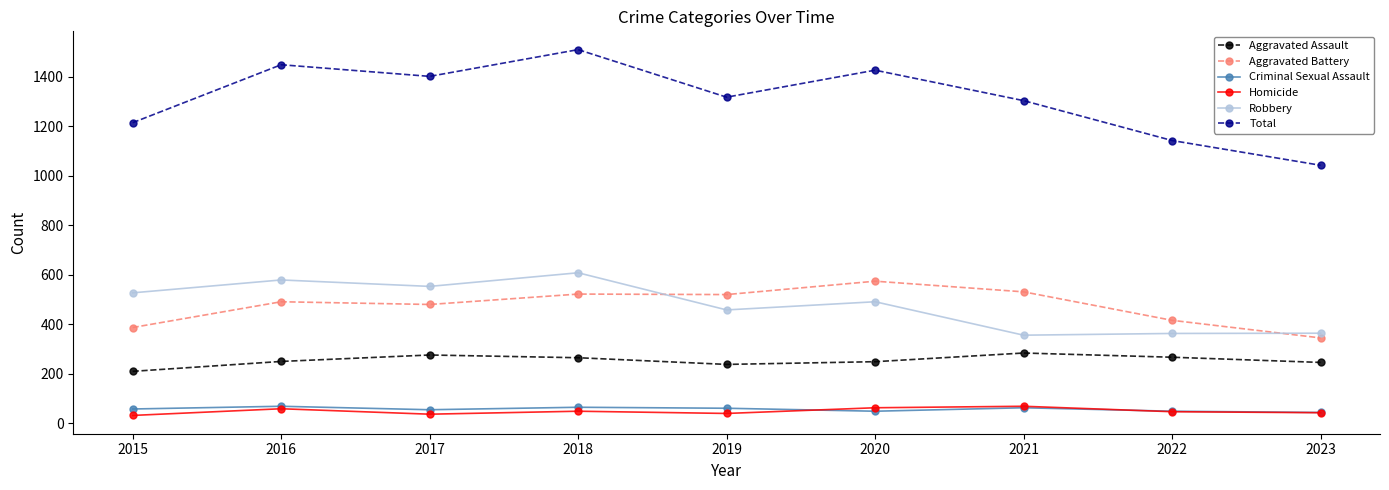

How many values in the Aggravated Assault series are below 250?

4